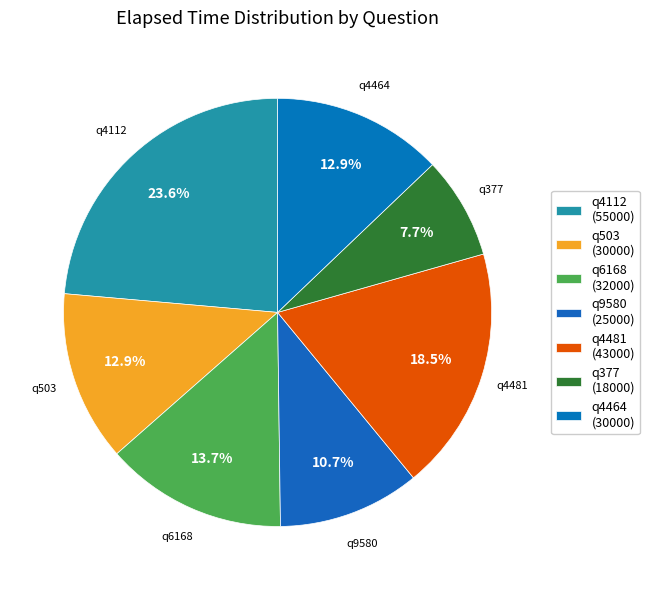

Does q503 account for over 50% of the chart?

No